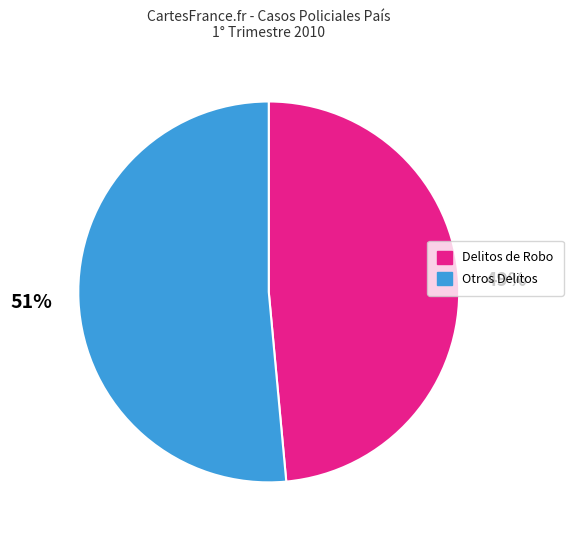

To the nearest percent, what is the combined percentage of Delitos de Robo and Otros Delitos?

100%